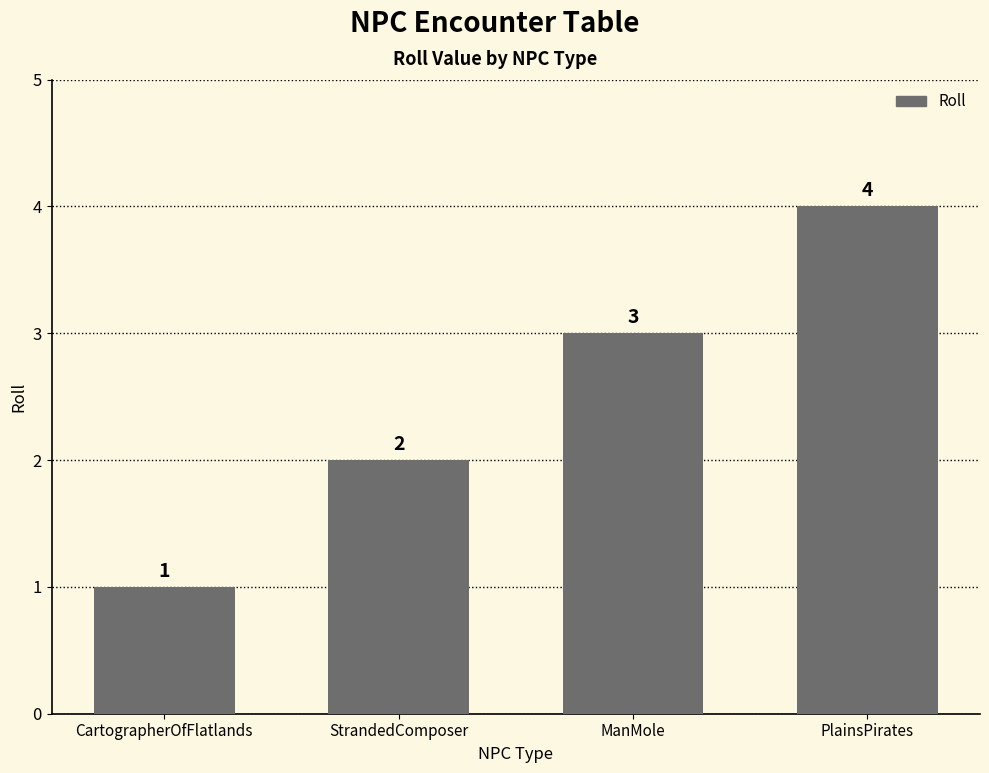

What is the minimum value shown in the chart?

1